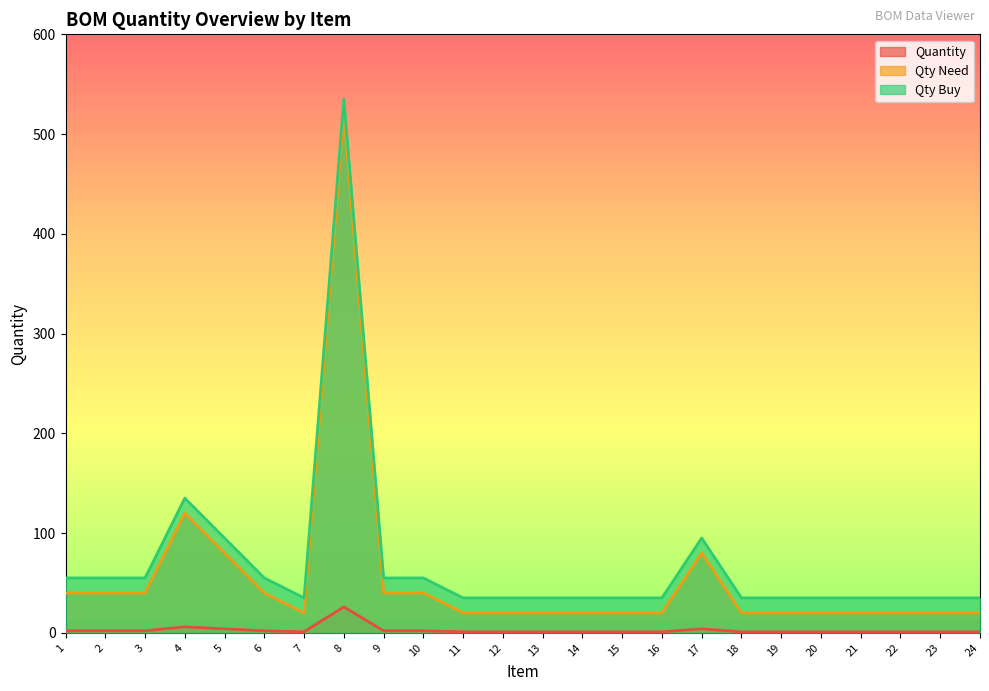

At which category is the sum across all series the highest?

8